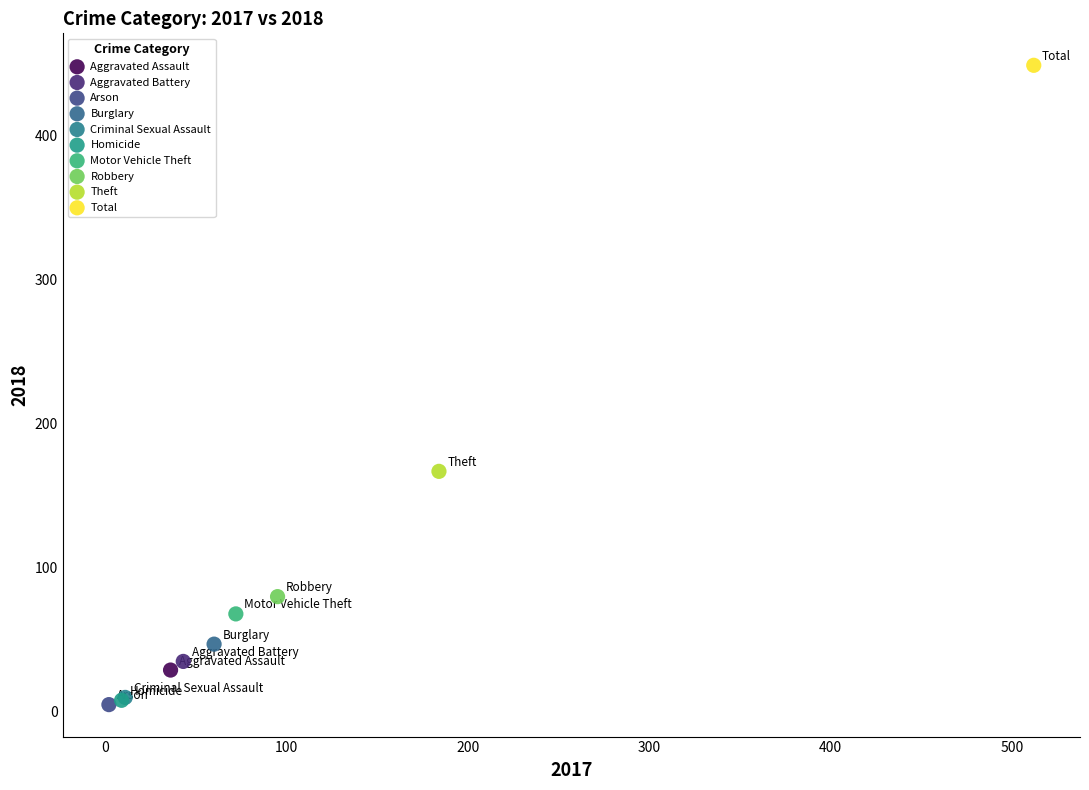

What are all the series names shown in the legend?

Aggravated Assault, Aggravated Battery, Arson, Burglary, Criminal Sexual Assault, Homicide, Motor Vehicle Theft, Robbery, Theft, Total